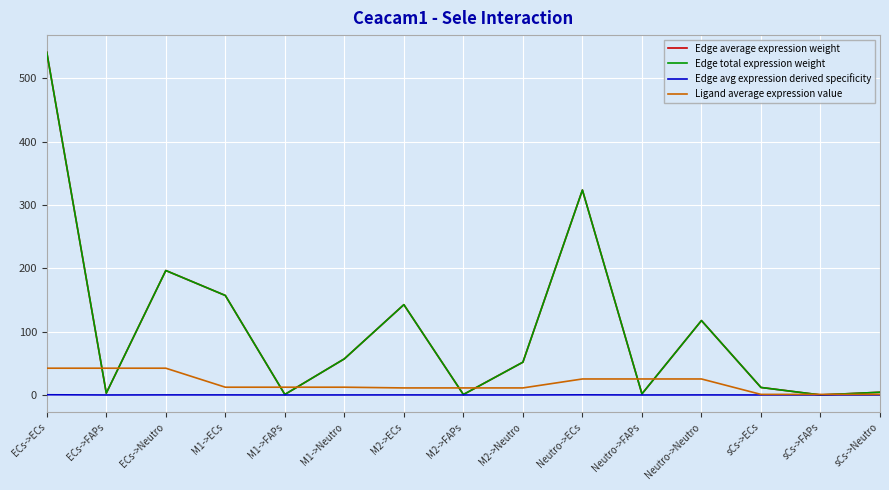

Is this an area chart (filled region under the line)?

No